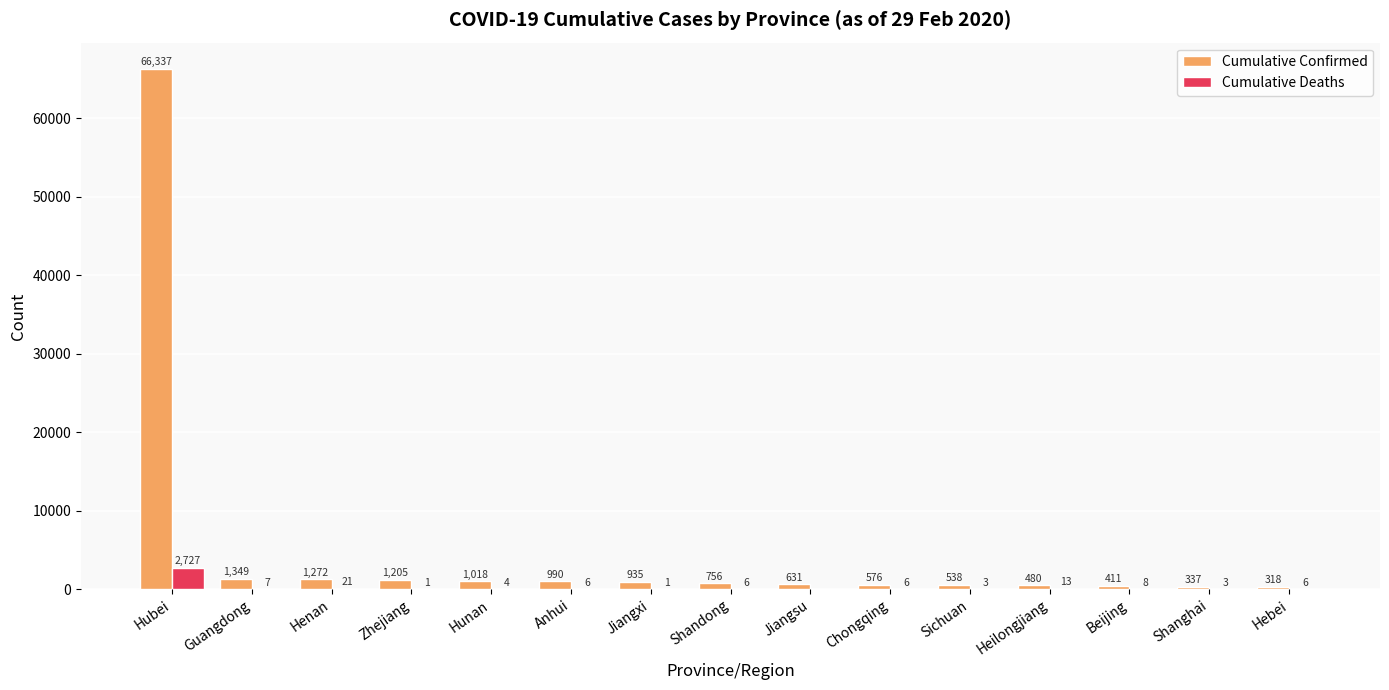

Which series has the largest total across all categories?

Cumulative Confirmed